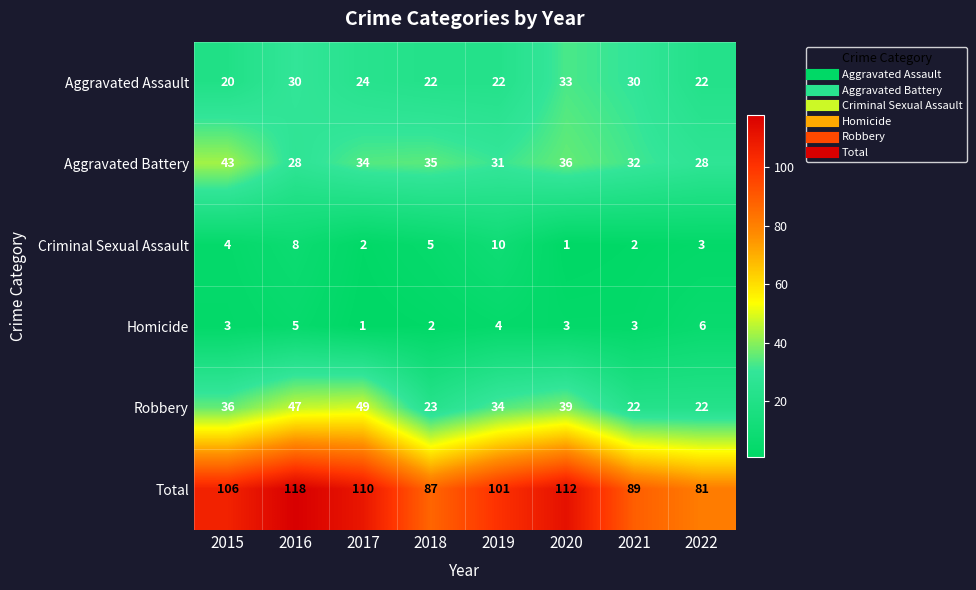

What is the sum of all Aggravated Assault values?

203